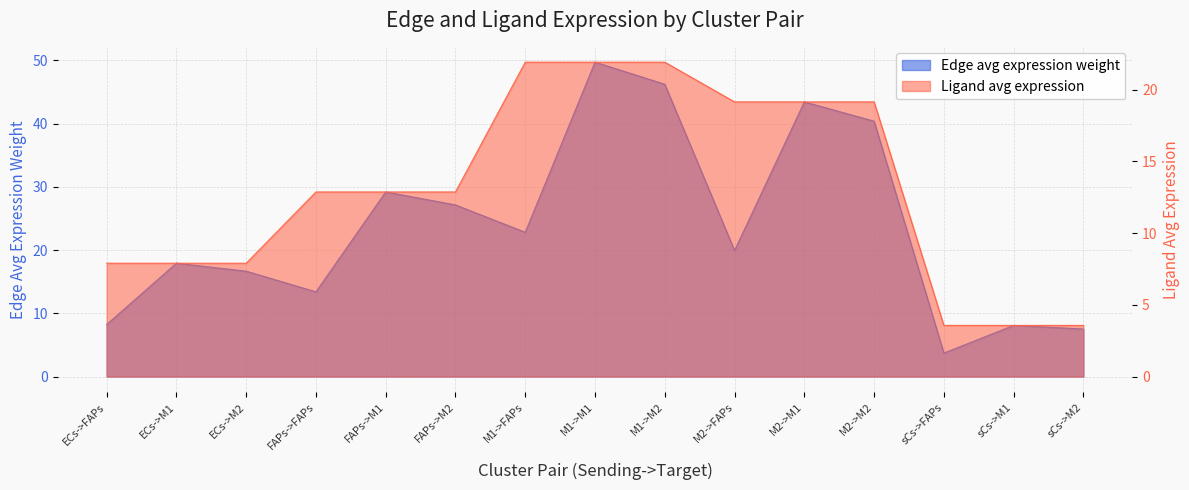

What is the minimum value for Ligand avg expression?

3.6